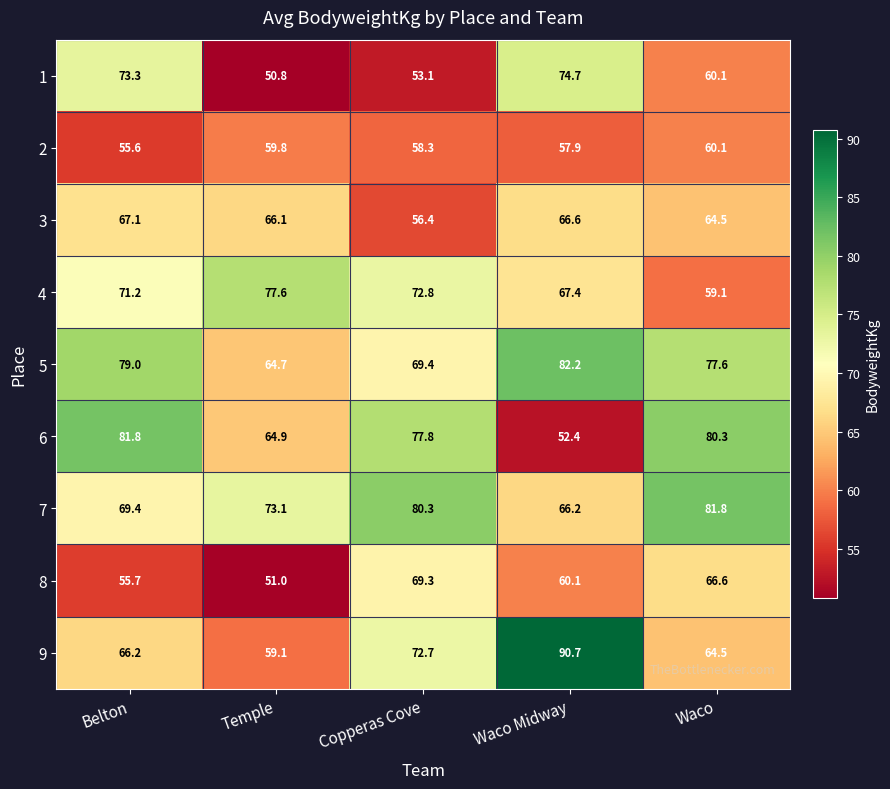

True or false: 2 has a value of 60.1 at Waco.

True